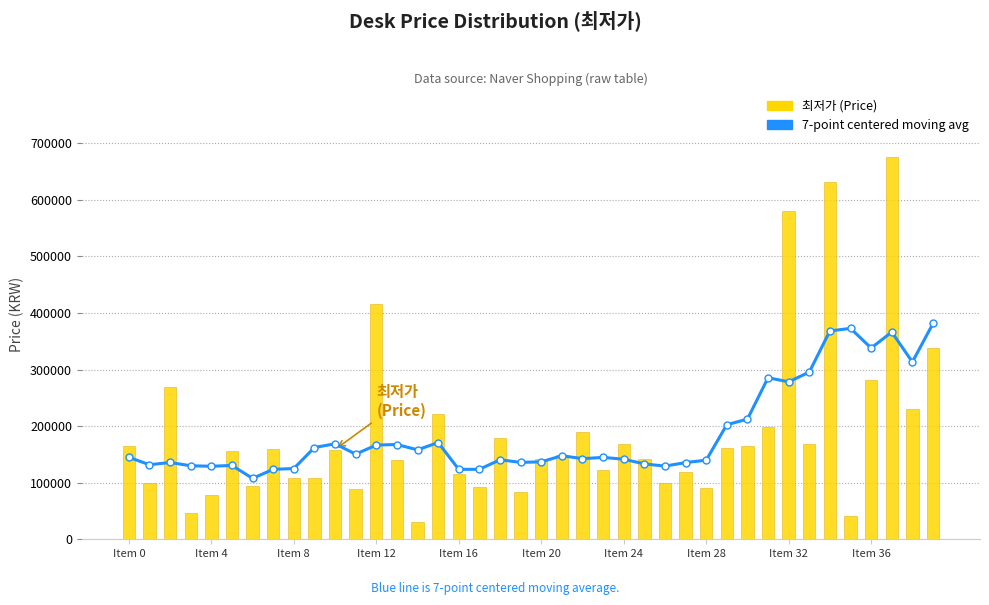

What value does the 최저가 (Price) series have at 23?

122360.0